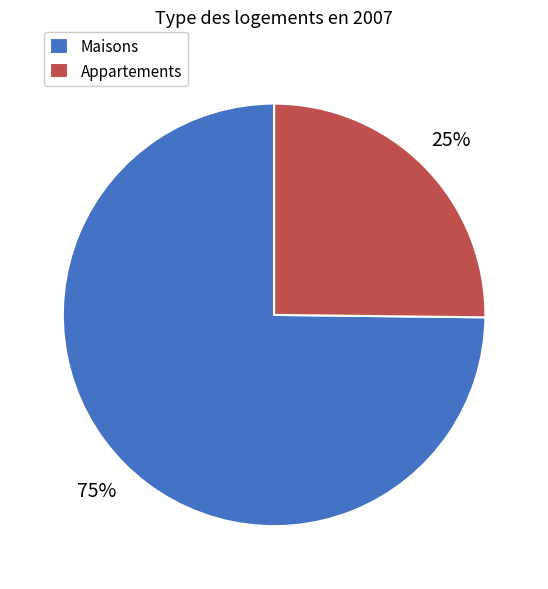

To the nearest percent, what percentage of the pie is Appartements?

25%